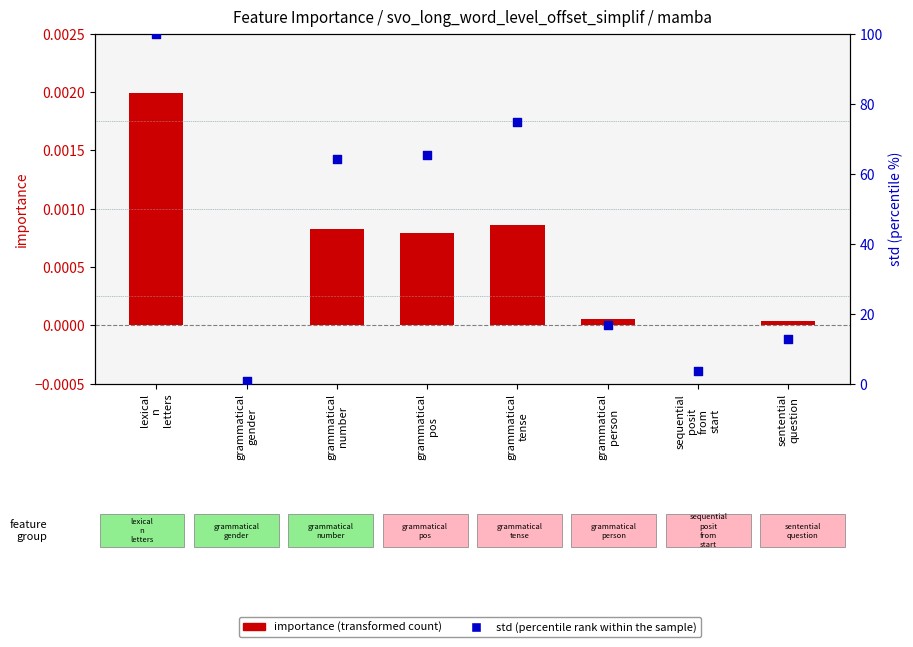

Which series contains the highest Y value?

std (percentile rank within the sample)